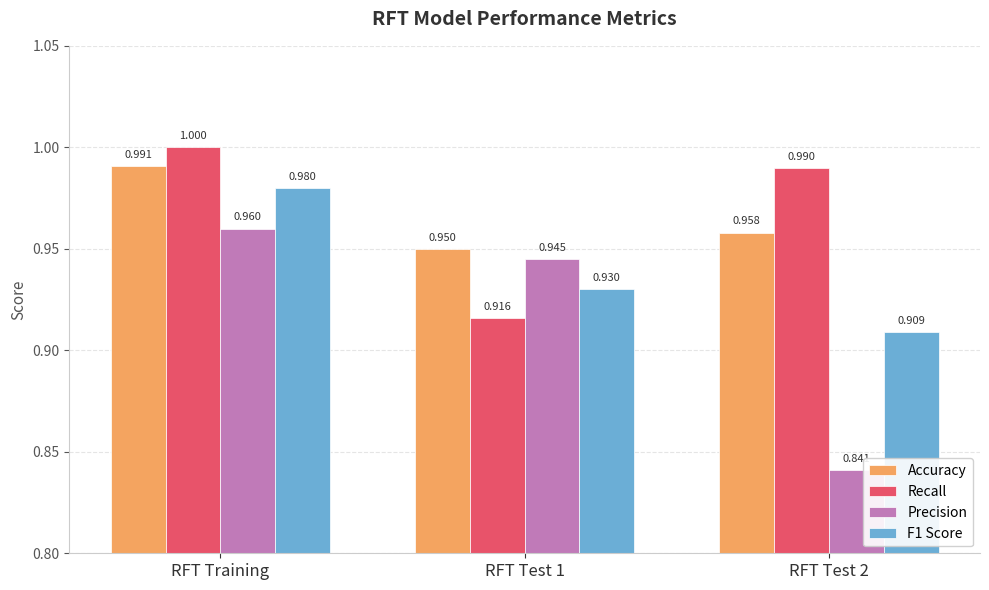

How many bars are there in each group?

4